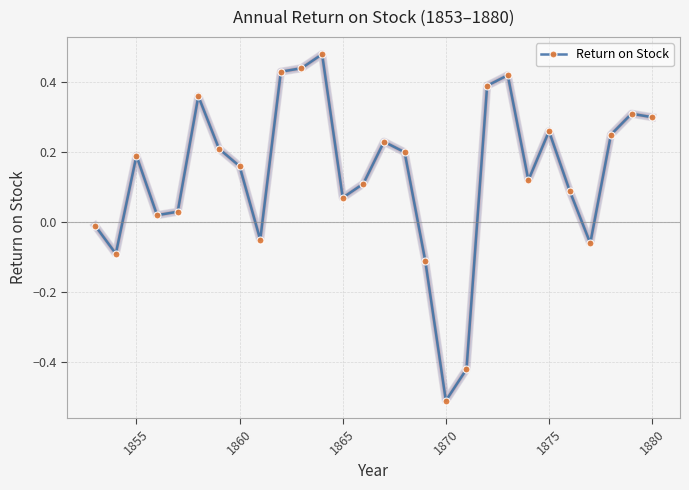

True or false: there are more than 1 points higher than both neighbors.

True